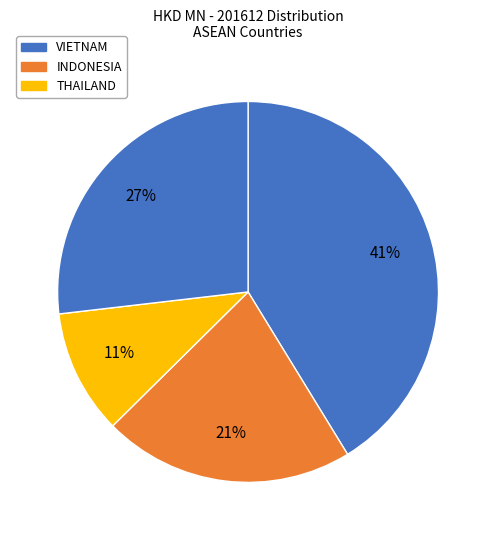

How many slices are in this pie chart?

4